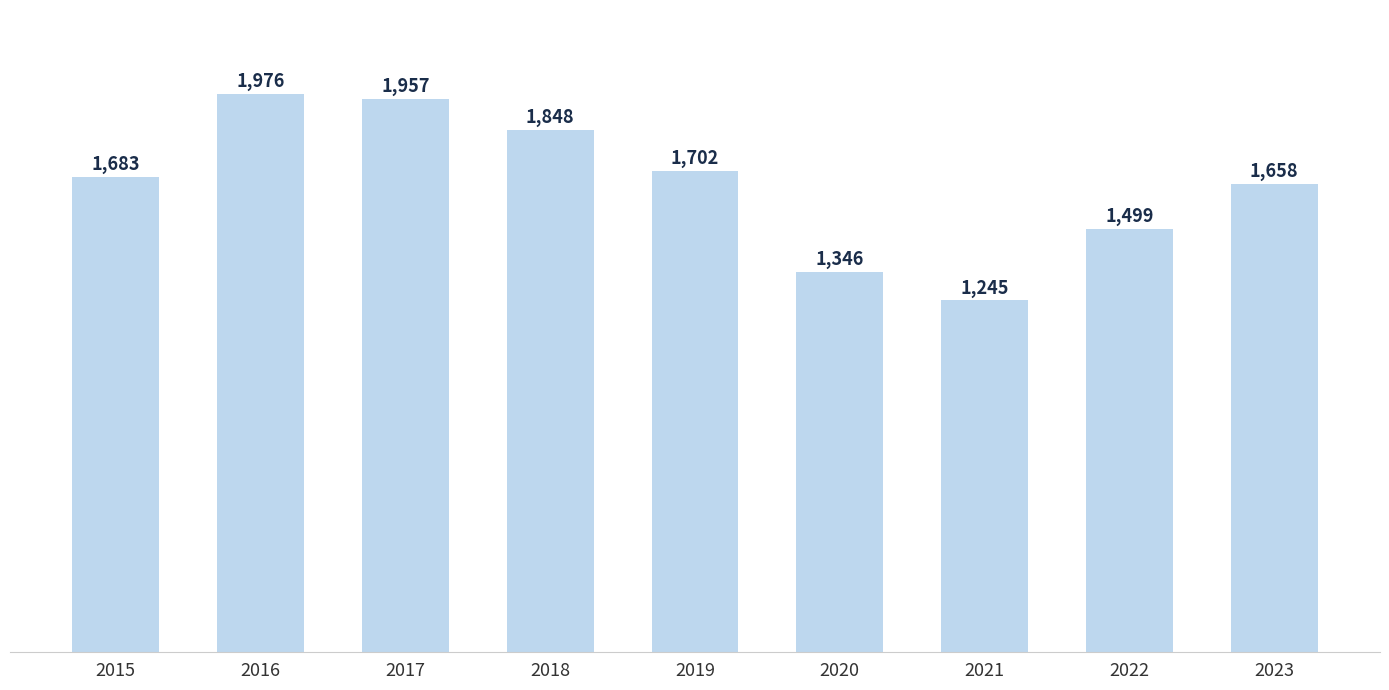

Reading right to left, what are all the values shown in this chart?

2023=1658	2022=1499	2021=1245	2020=1346	2019=1702	2018=1848	2017=1957	2016=1976	2015=1683